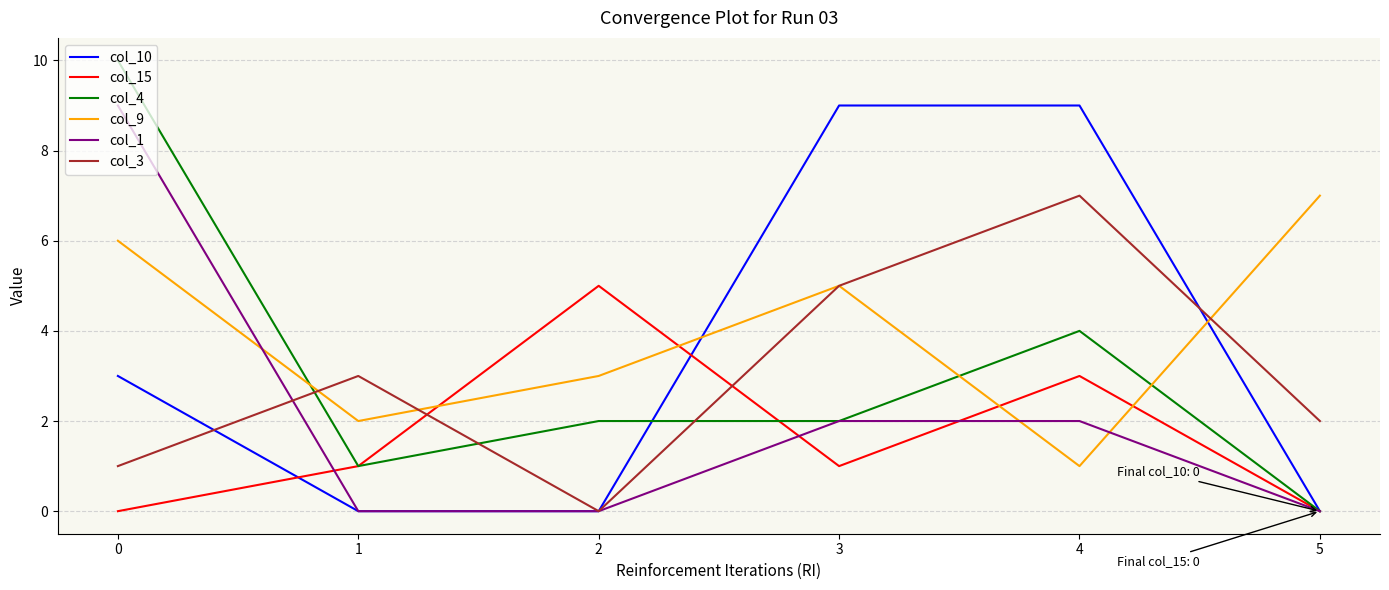

Read the col_9 value at 4.

1